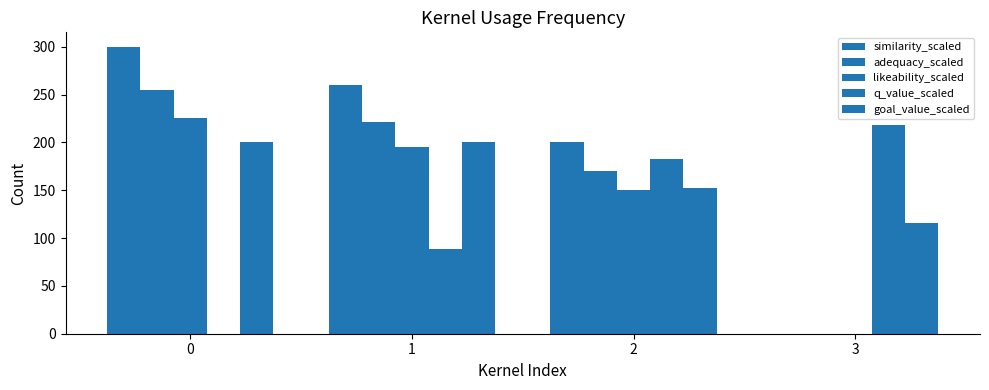

How many groups of bars are there?

4